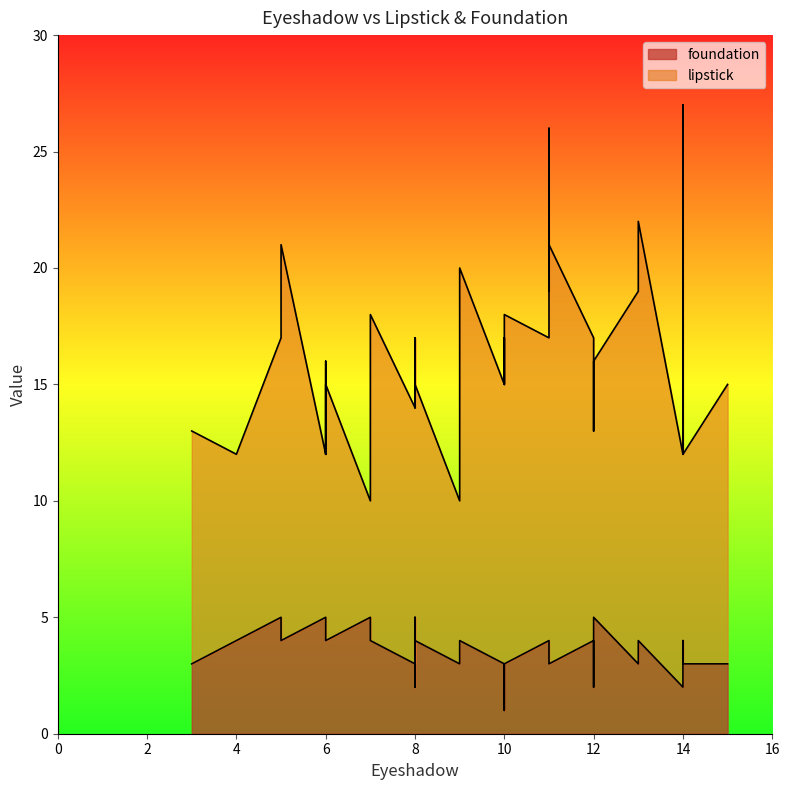

List the series in order of their peak value, highest first.

lipstick, foundation